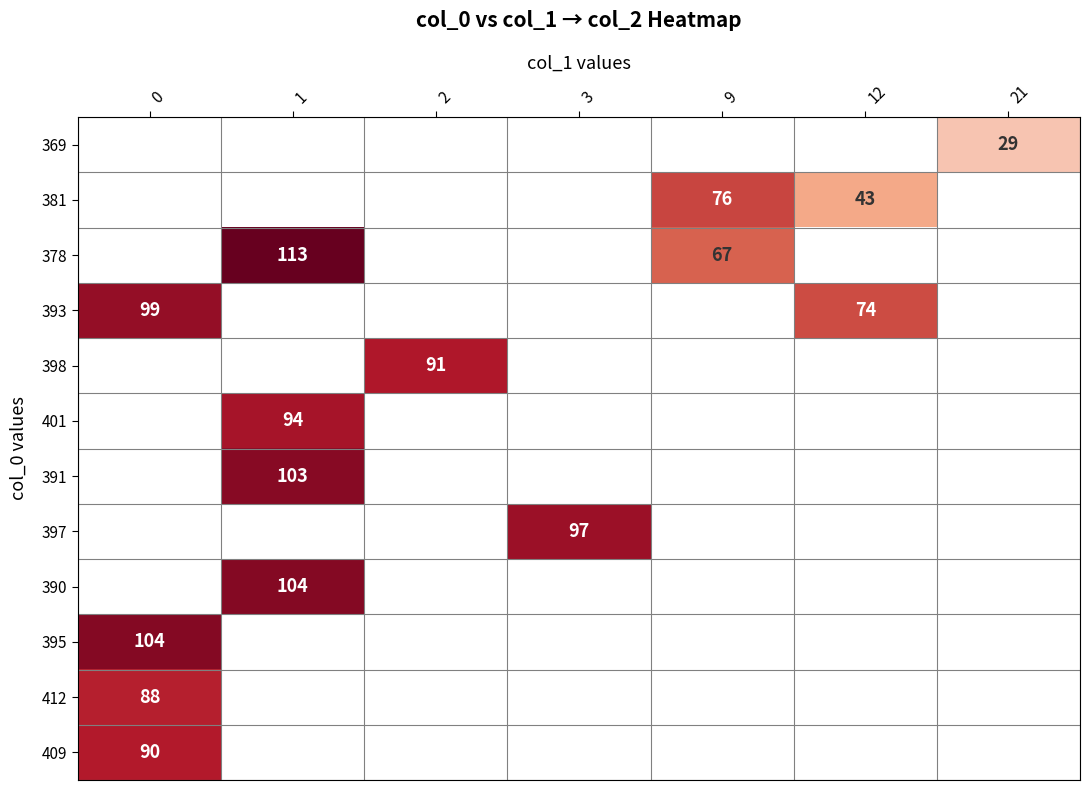

What is the sum of all 369 values?

29